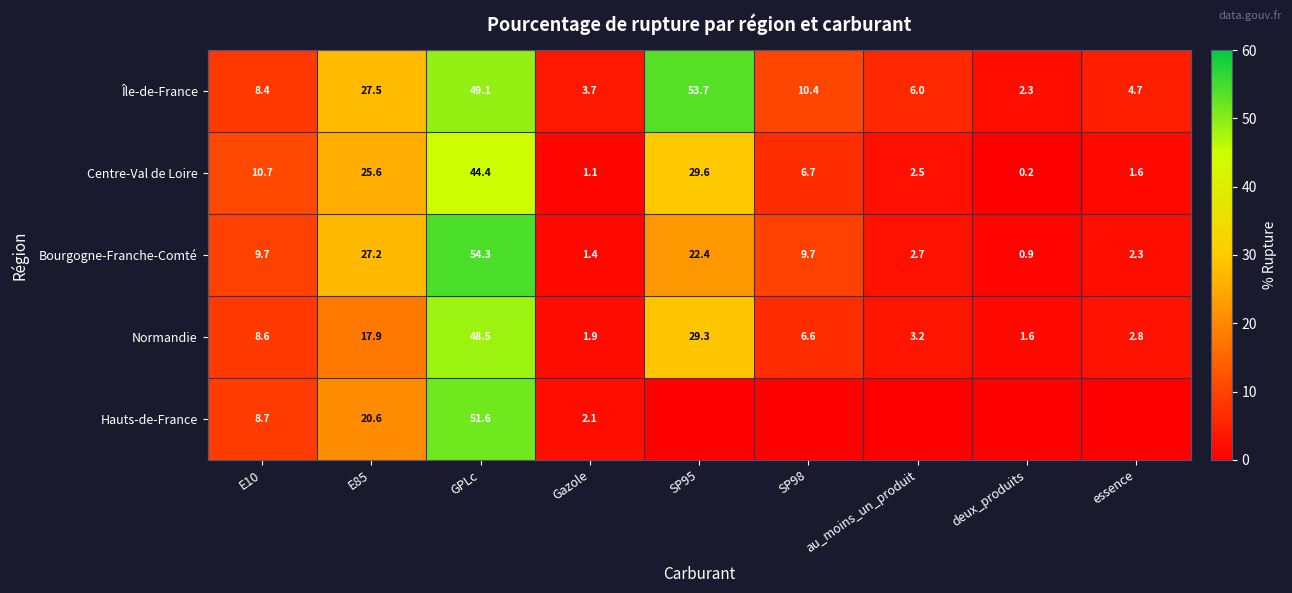

At how many categories does at least one series exceed 0?

9